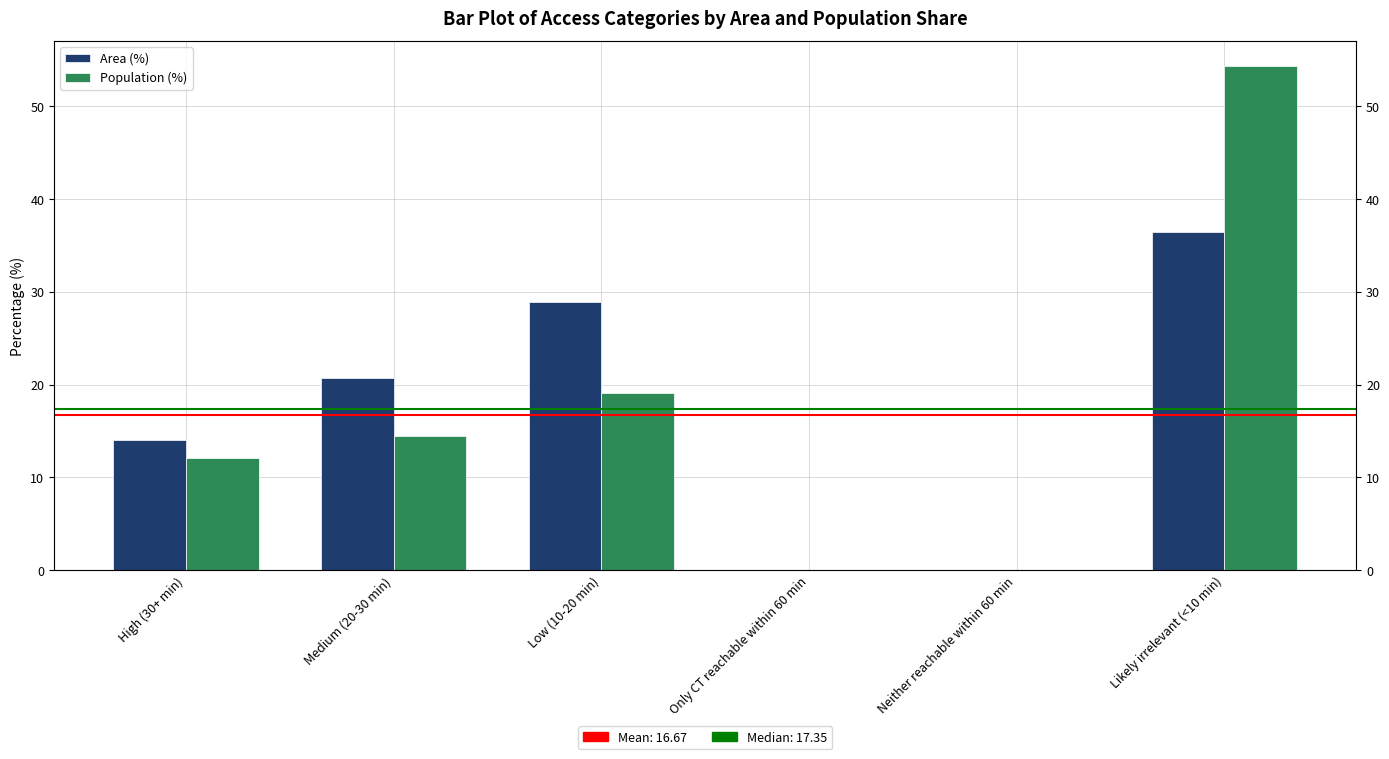

True or false: Population (%) has a value of 0.0 at Neither reachable within 60 min.

True